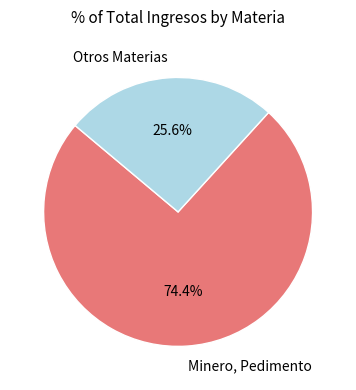

To the nearest percent, what is the average slice percentage?

50%